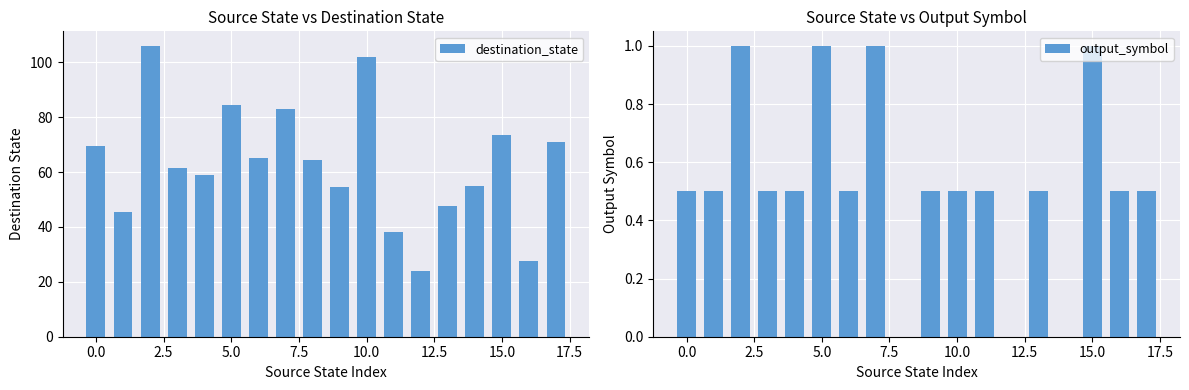

List the series in order of their overall mean, lowest first.

output_symbol, destination_state